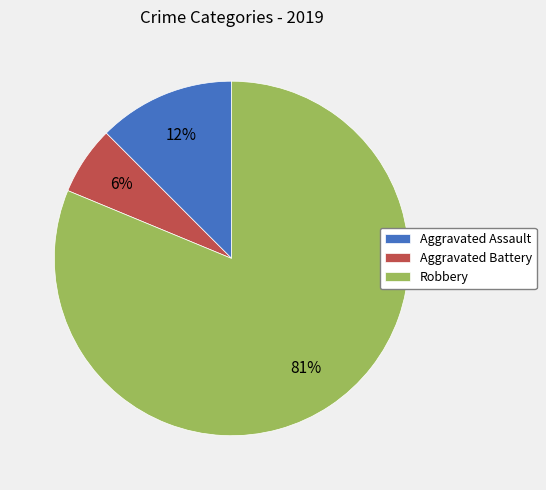

Which category has the smallest portion of the pie?

Aggravated Battery